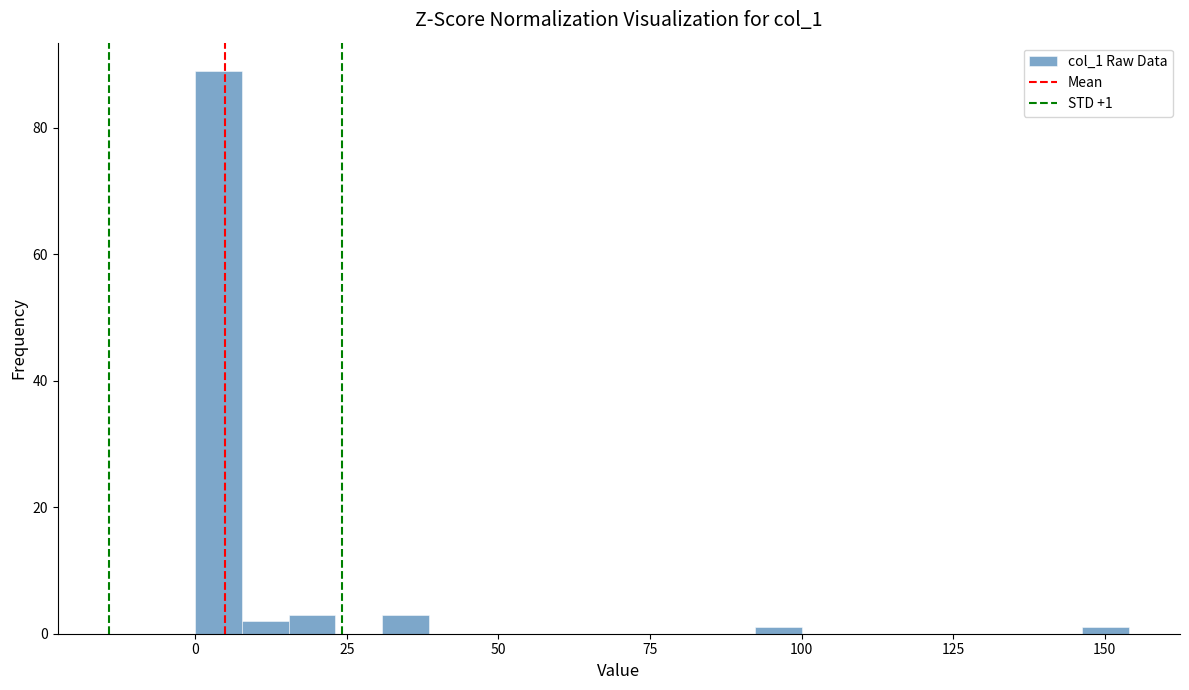

Read against the x-axis, roughly where is the centre of the tallest bar?

5